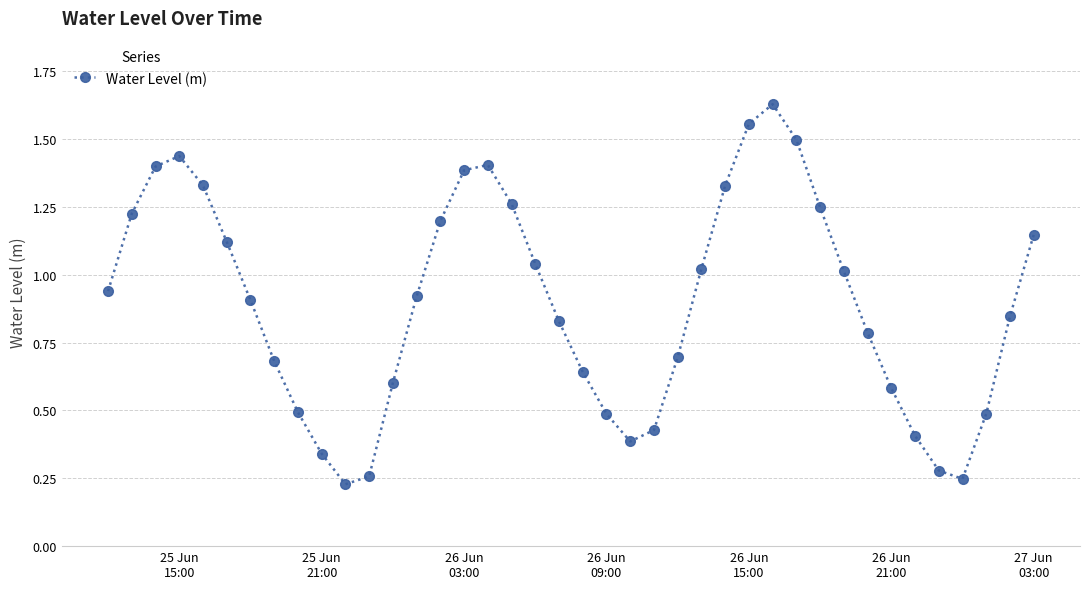

What is the sum of all values?

35.7